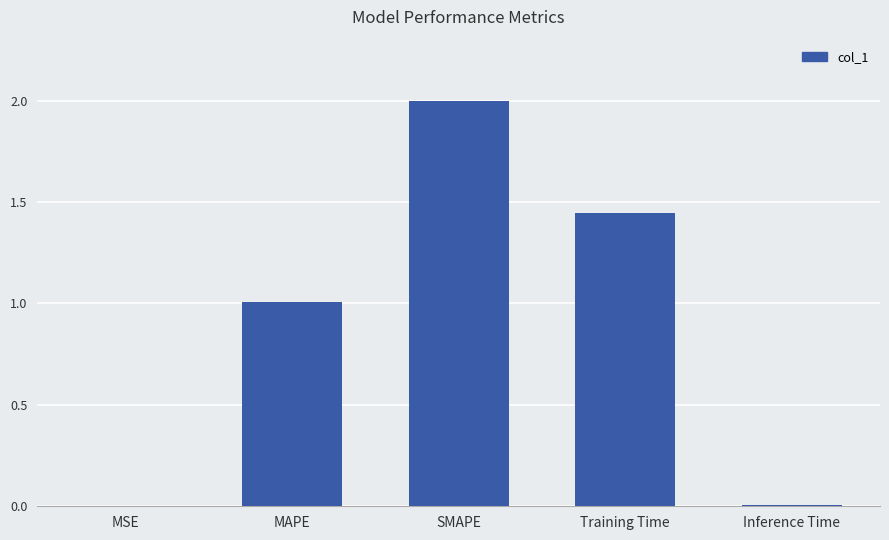

Approximately how many times larger is the value at MAPE compared to SMAPE?

0.5